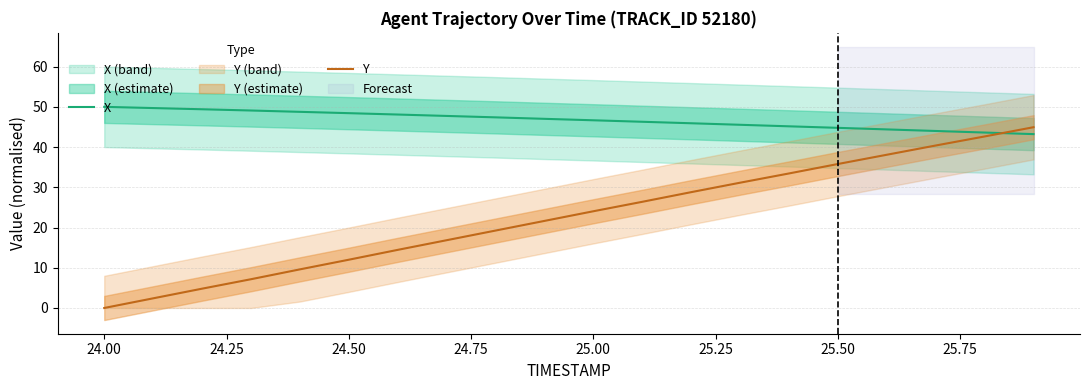

True or false: X and Y intersect in this chart.

True